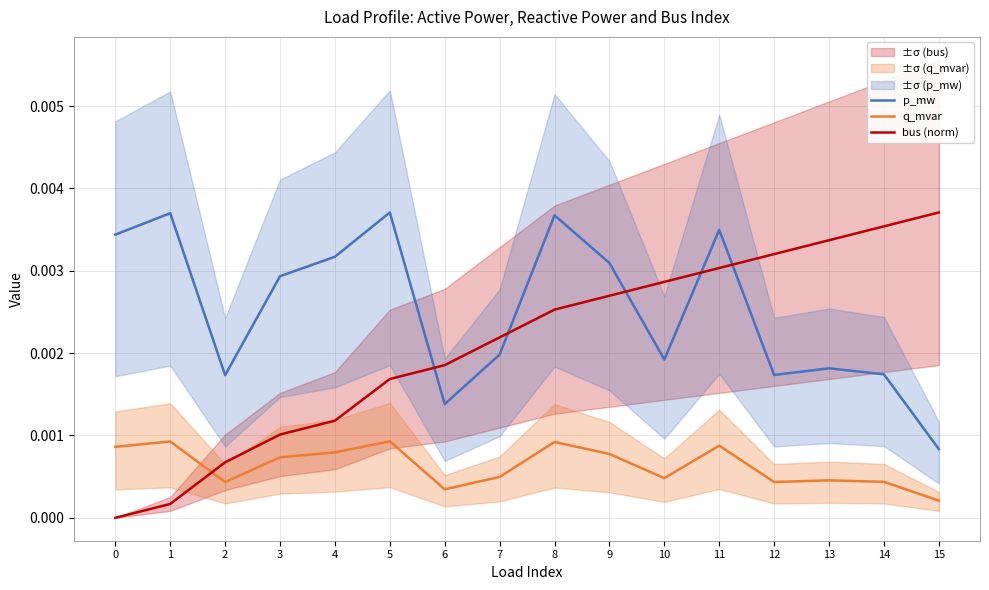

How many q_mvar values are between 0 and 1?

16